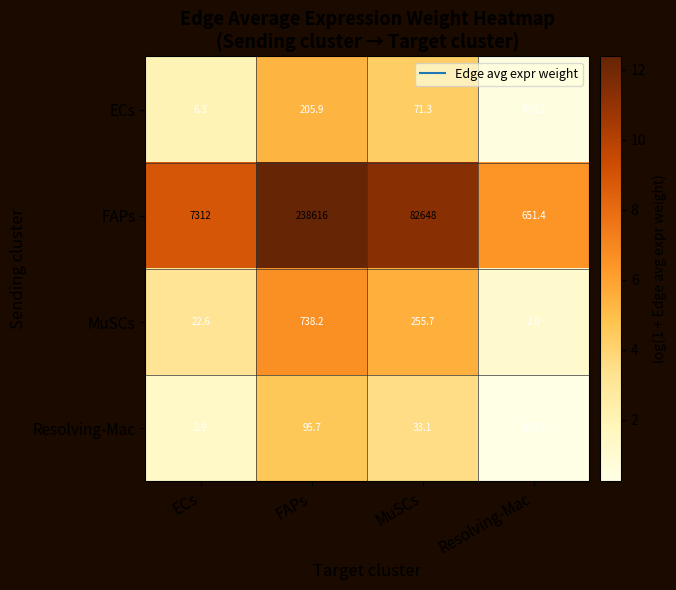

How many data points does each series have?

4